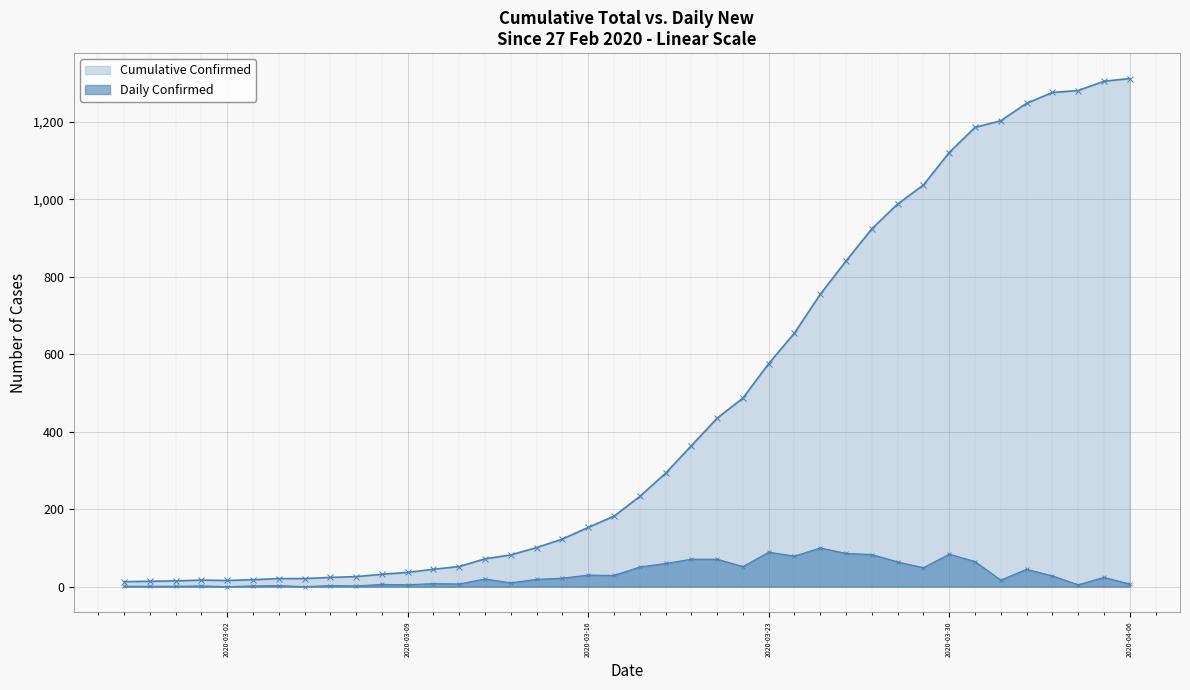

What is the maximum value shown in the chart?

1312